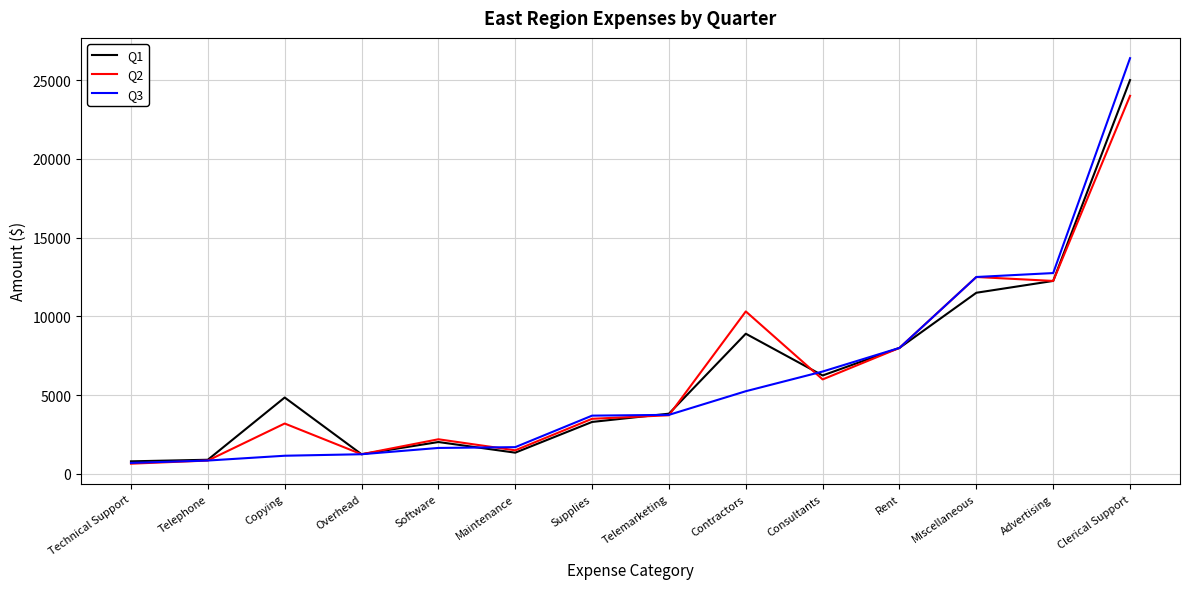

True or false: Q2 has a value of 3642 at Miscellaneous.

False